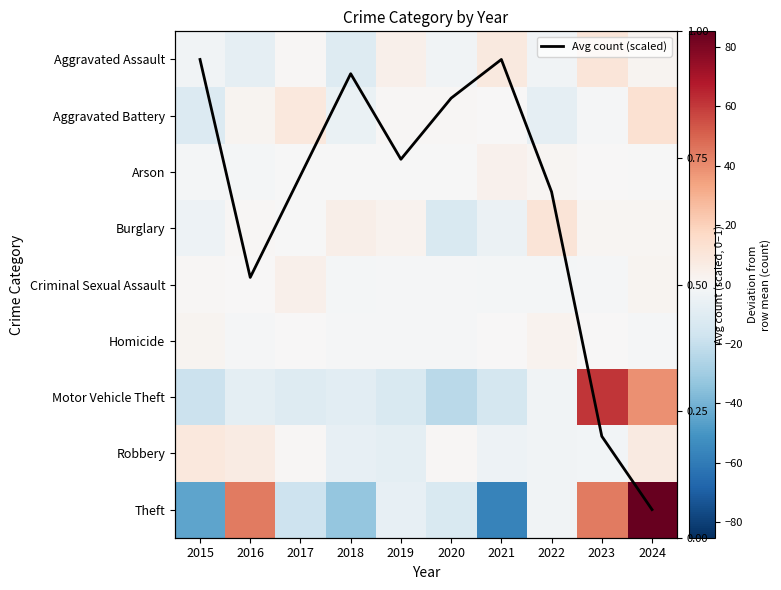

Rank the series by their maximum value, from highest to lowest.

Theft, Motor Vehicle Theft, Aggravated Battery, Burglary, Aggravated Assault, Robbery, Avg count (scaled), Criminal Sexual Assault, Arson, Homicide